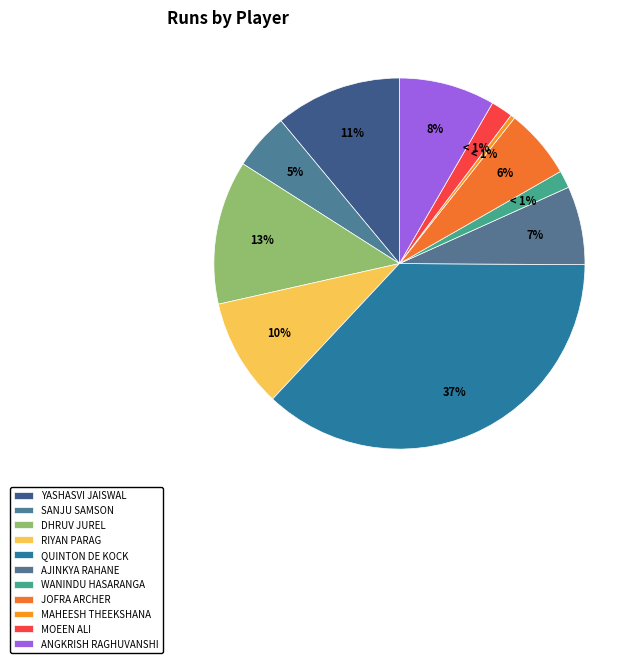

Is there any slice that represents more than half of the pie?

No